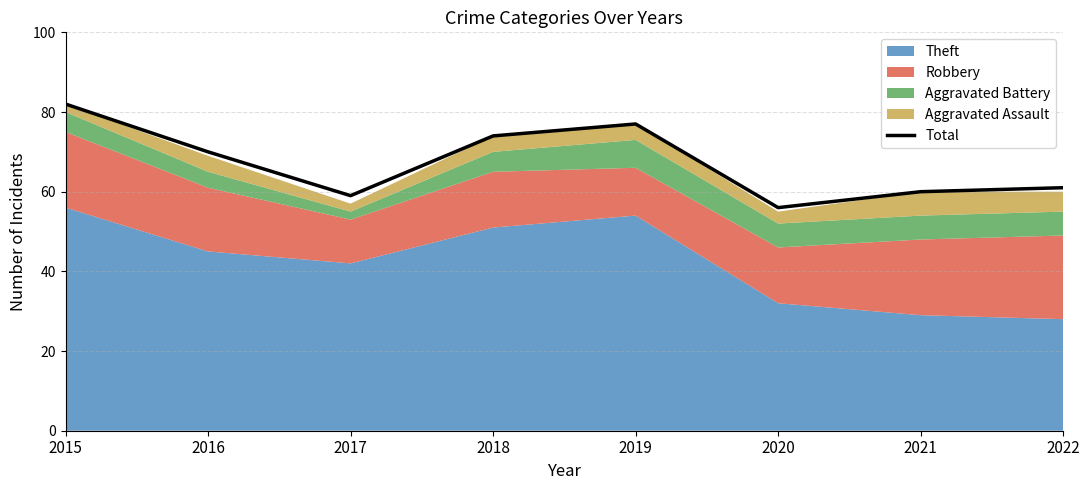

How many values exceed 70?

3